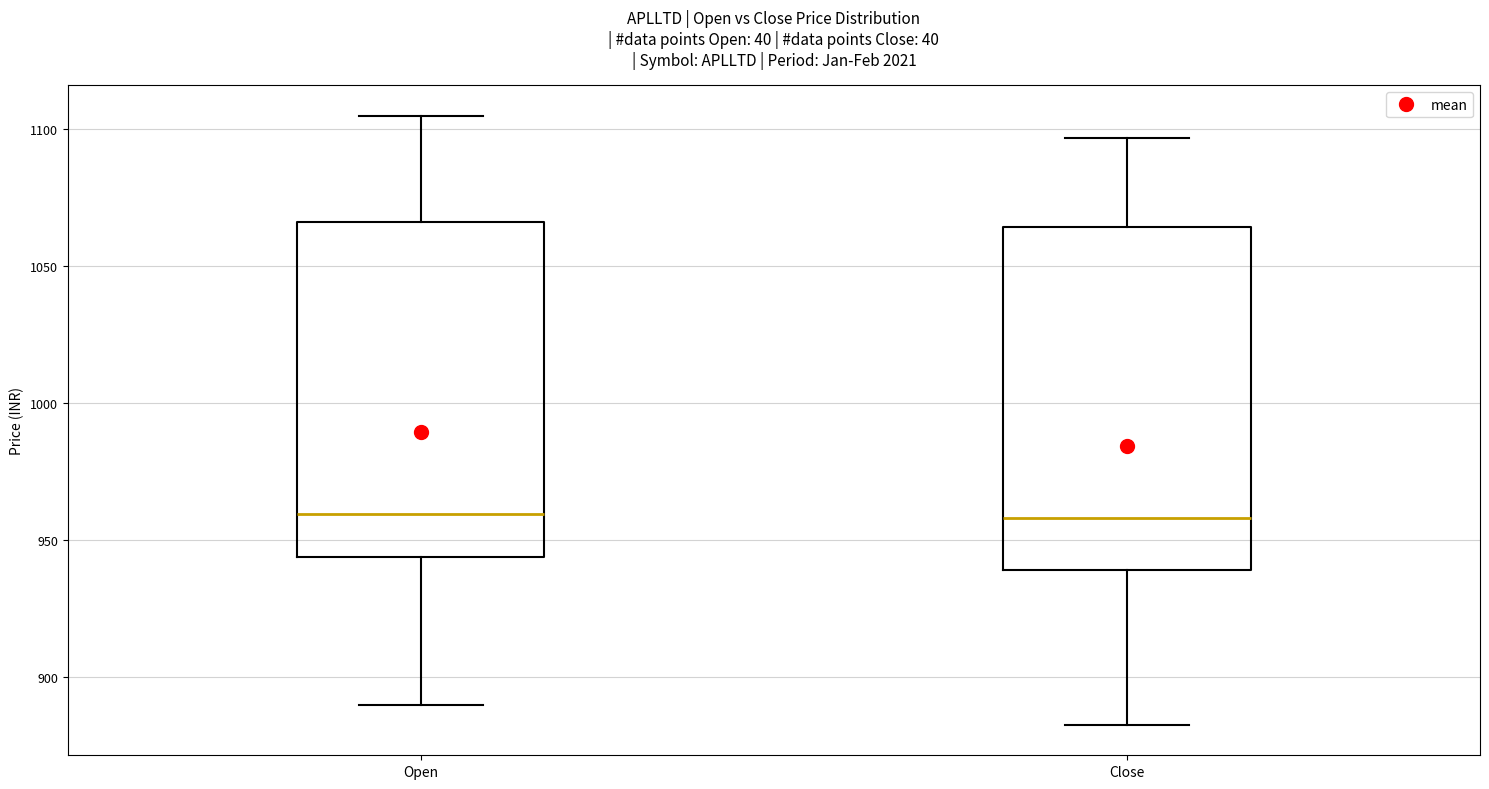

Where is the lower edge of the box for Close on the y-axis? The values are not printed on the chart, so give them approximately, as read against the axis.

940